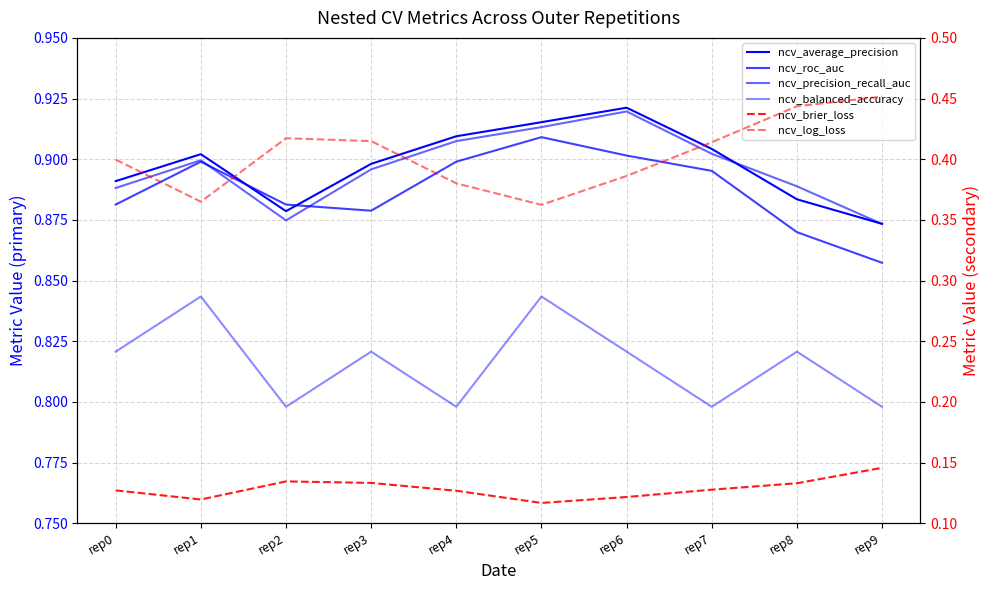

At how many categories does at least one series exceed 0?

10